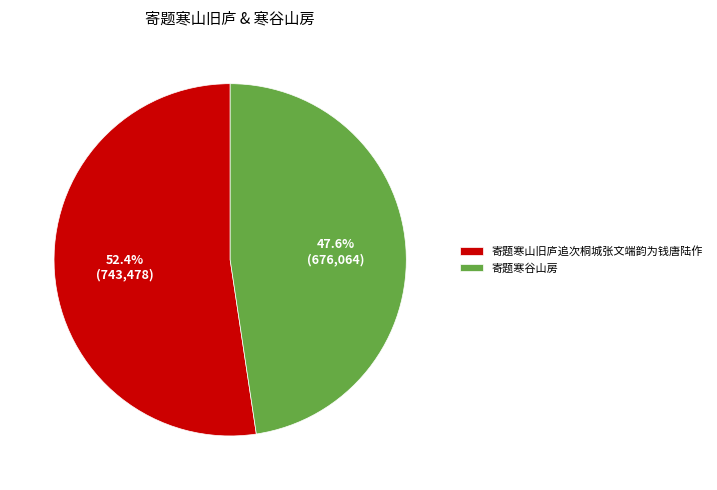

What portion of the pie excludes 寄题寒山旧庐追次桐城张文端韵为钱唐陆作?

47.6%